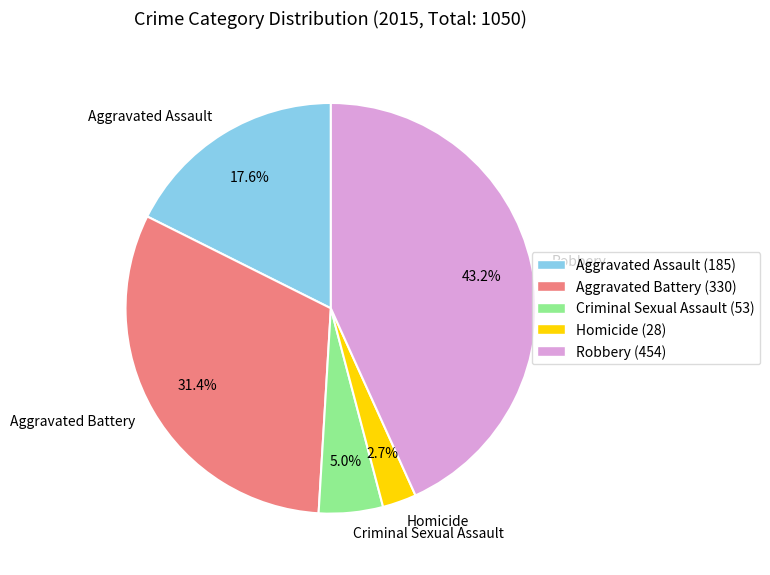

What is the largest slice in the pie chart?

Robbery